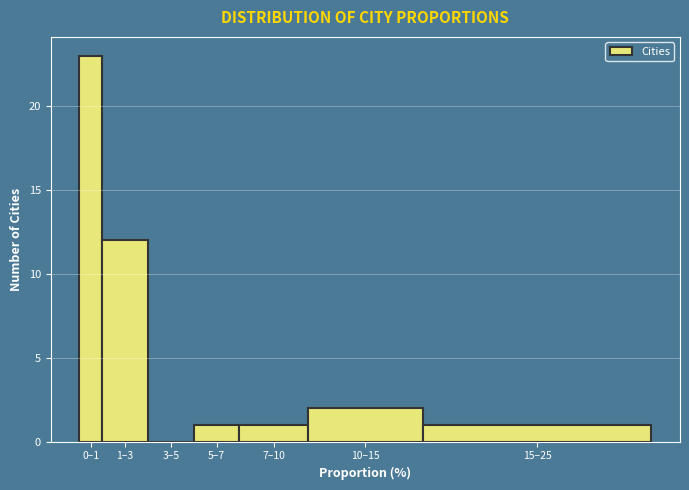

Reading right to left, transcribe all the data shown in this chart.

15–25=1	10–15=2	7–10=1	5–7=1	3–5=0	1–3=12	0–1=23